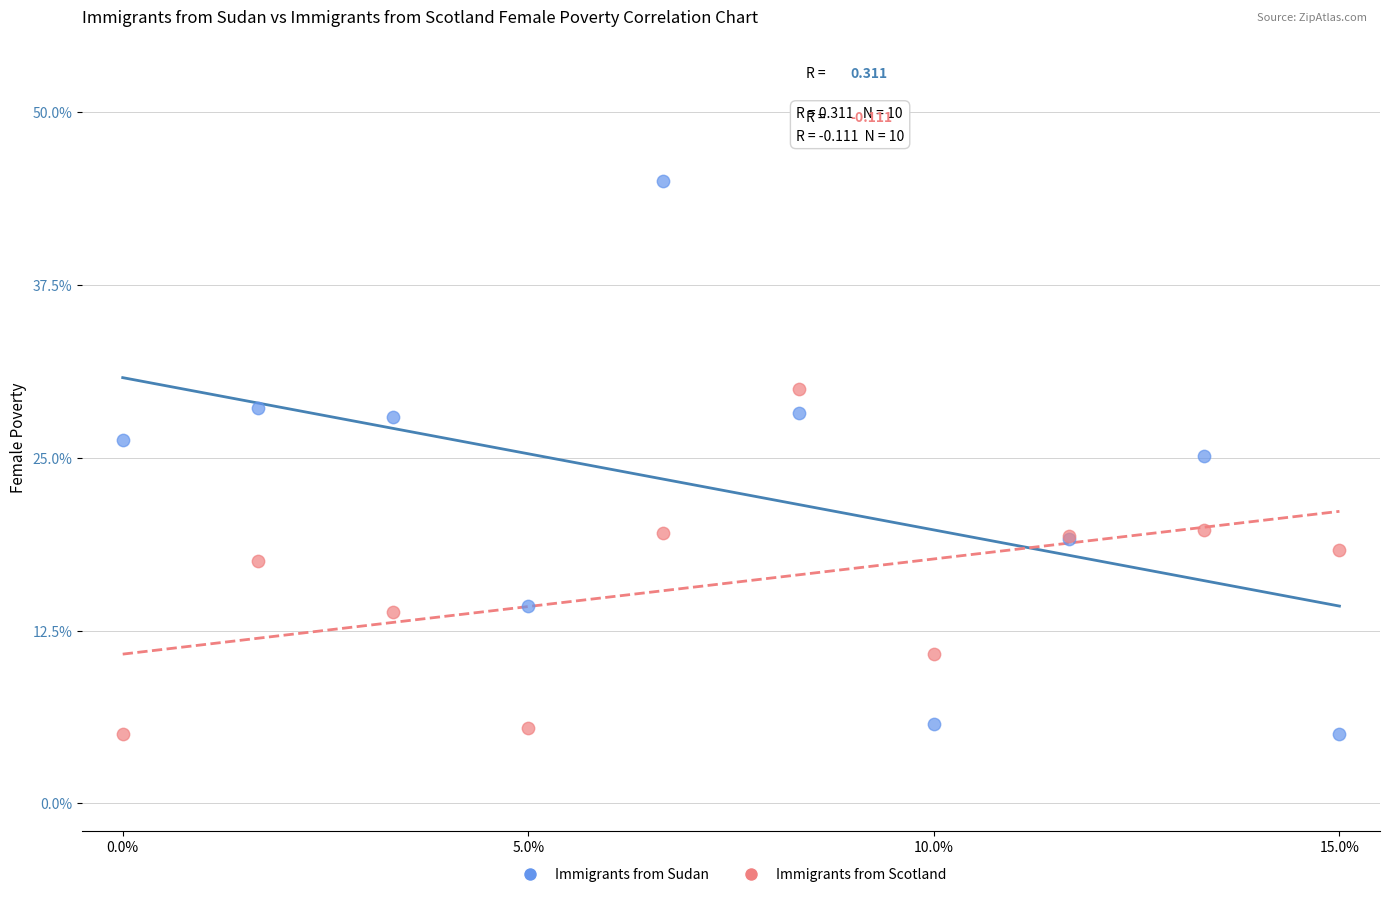

Which series contains the highest Y value?

Immigrants from Sudan